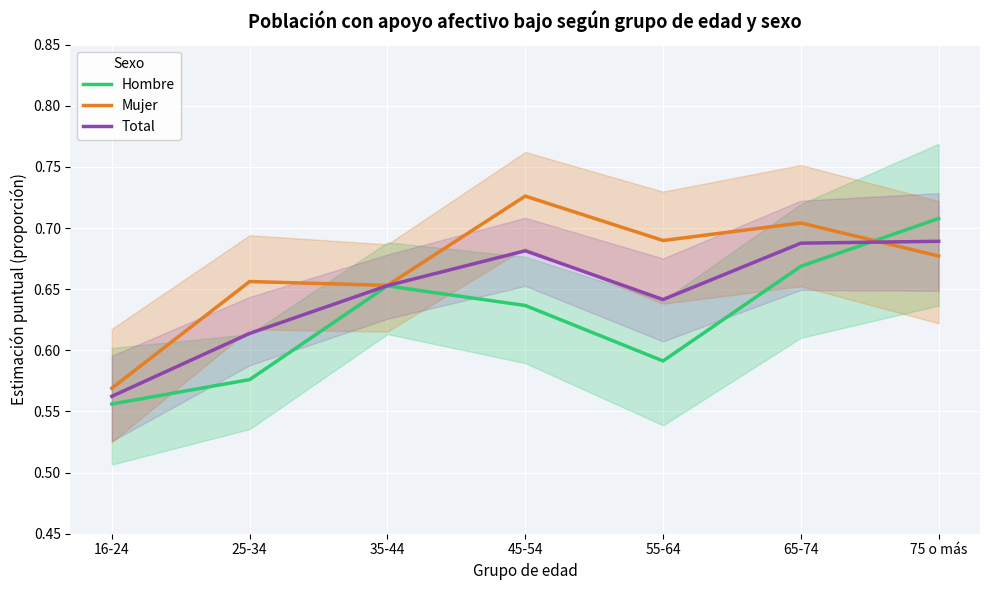

What is the value of the Mujer point at the 5th from the left?

0.7